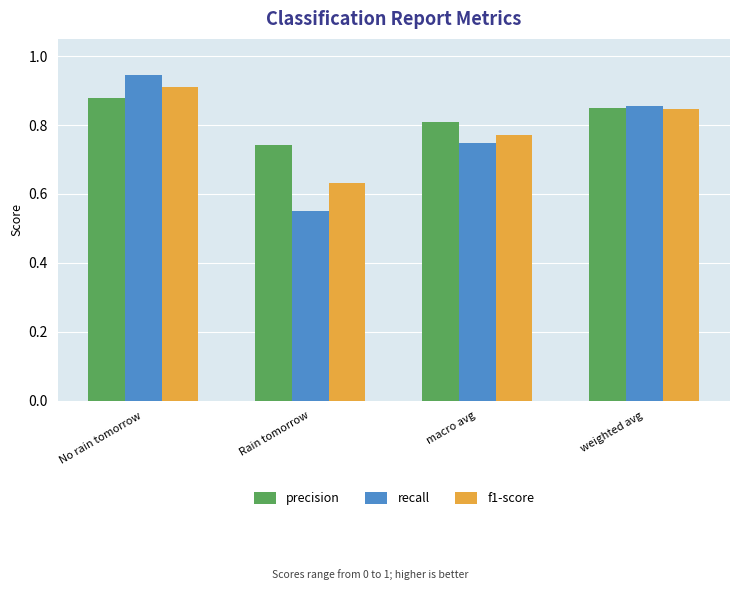

Is it true that precision equals 1.1 at Rain tomorrow?

False